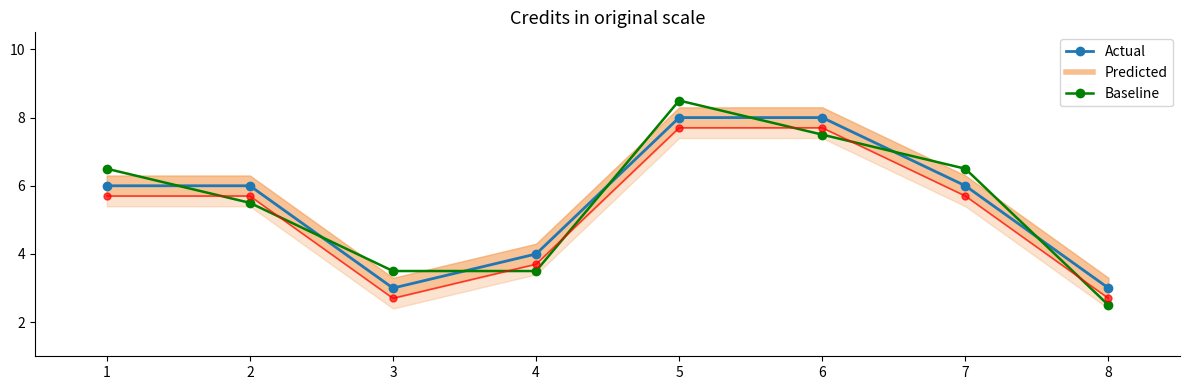

Which series ends up on top after the final intersection of Baseline and Predicted?

Predicted